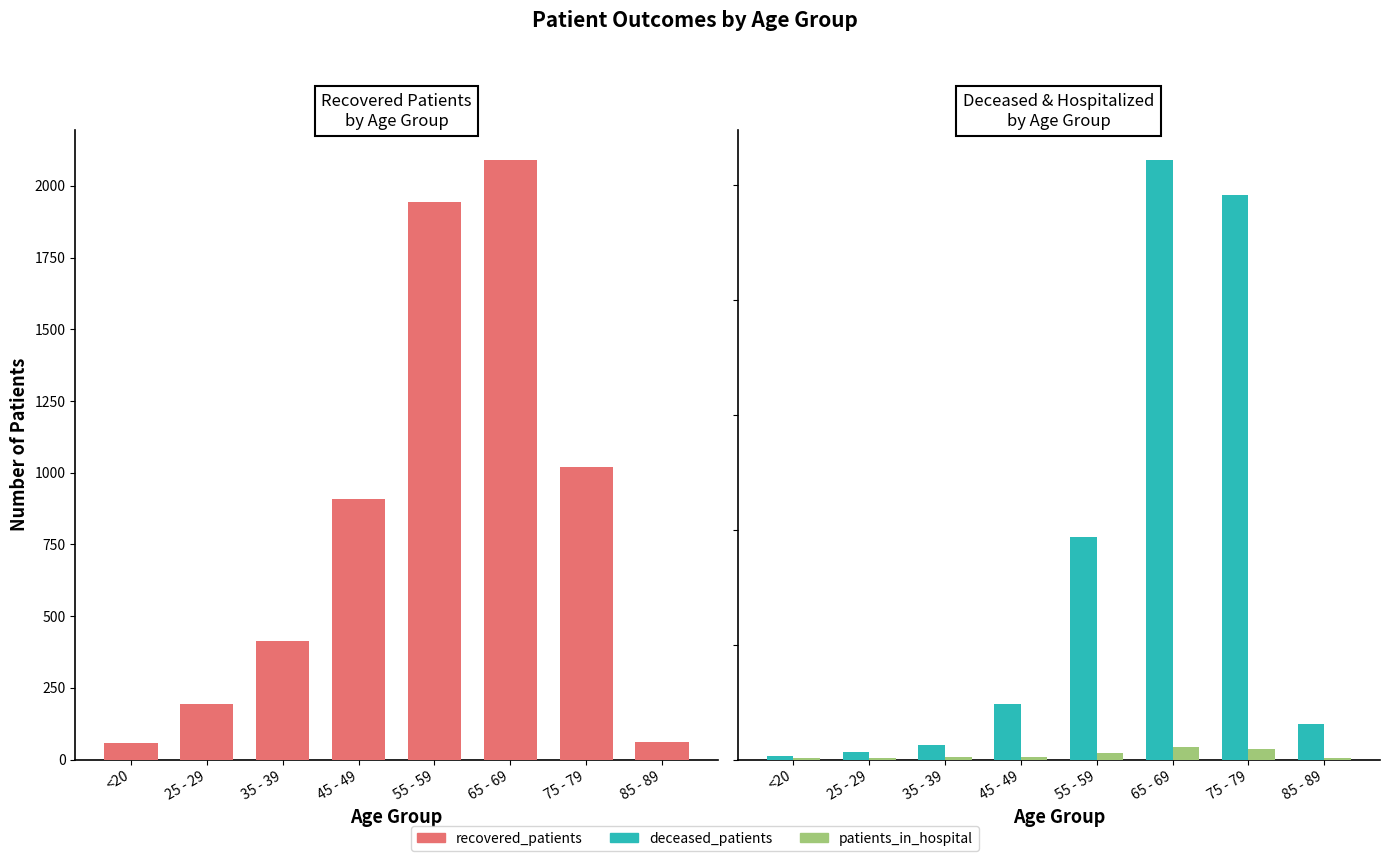

Where does the deceased_patients series first go above 97?

55 - 59